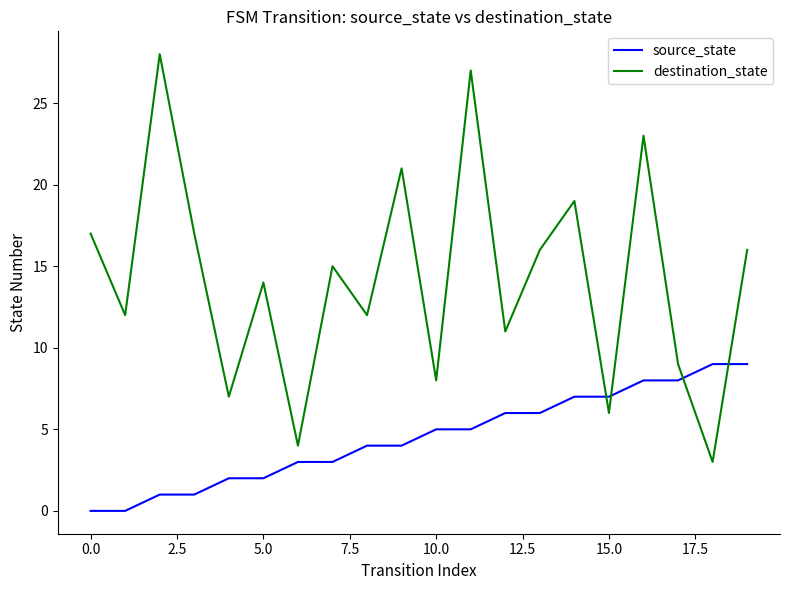

Which series ends up on top after the final intersection of destination_state and source_state?

destination_state